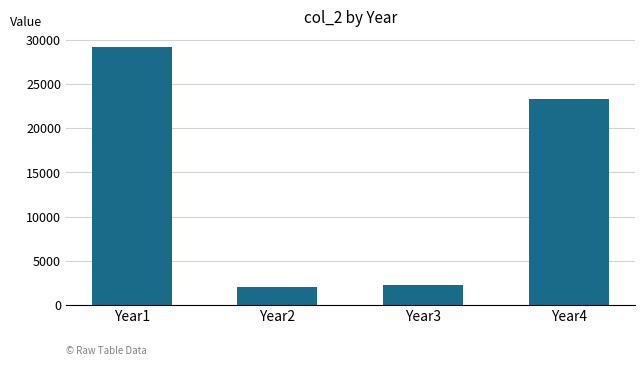

Reading left to right, transcribe all the data shown in this chart.

Year1=29202	Year2=2002	Year3=2333	Year4=23333